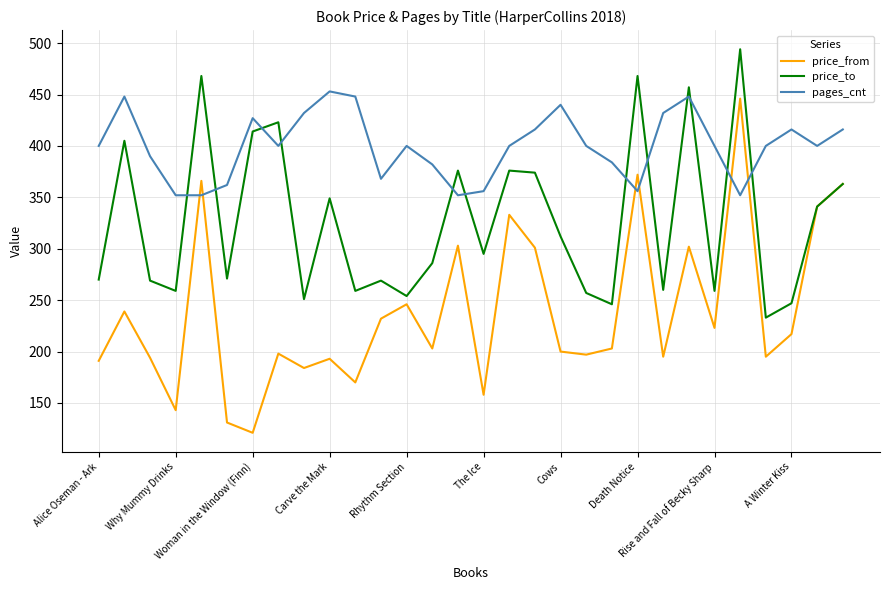

Rank the series by their maximum value, from highest to lowest.

price_to, pages_cnt, price_from